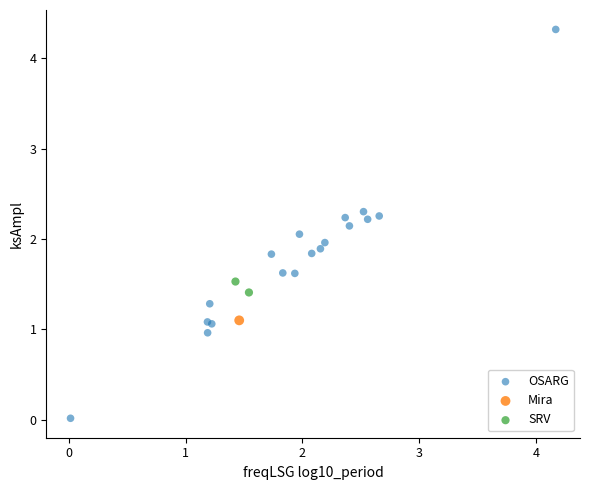

What are all the series names shown in the legend?

OSARG, Mira, SRV